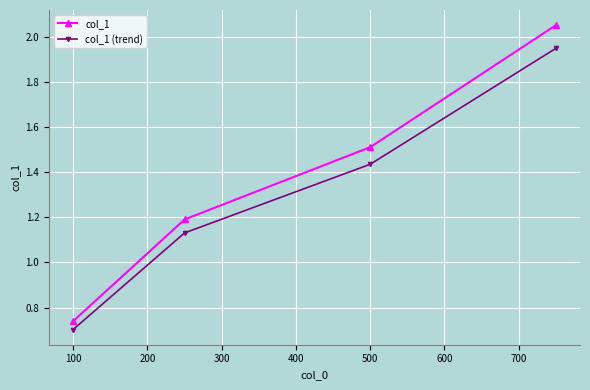

True or false: col_1 (trend) and col_1 intersect in this chart.

False